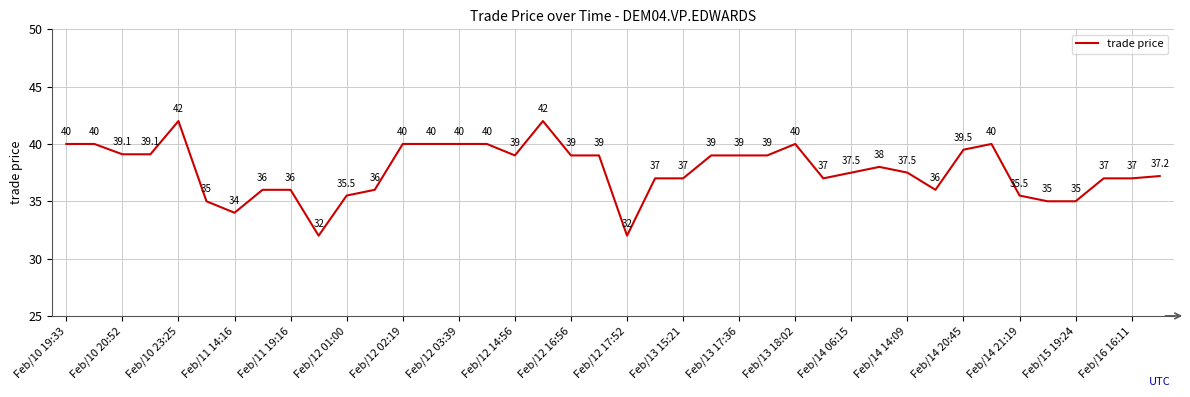

Reading right to left, transcribe all the data shown in this chart.

37.2	37.0	37.0	35.0	35.0	35.5	40.0	39.5	36.0	37.5	38.0	37.5	37.0	40.0	39.0	39.0	39.0	37.0	37.0	32.0	39.0	39.0	42.0	39.0	40.0	40.0	40.0	40.0	36.0	35.5	32.0	36.0	36.0	34.0	35.0	42.0	39.1	39.1	40.0	40.0